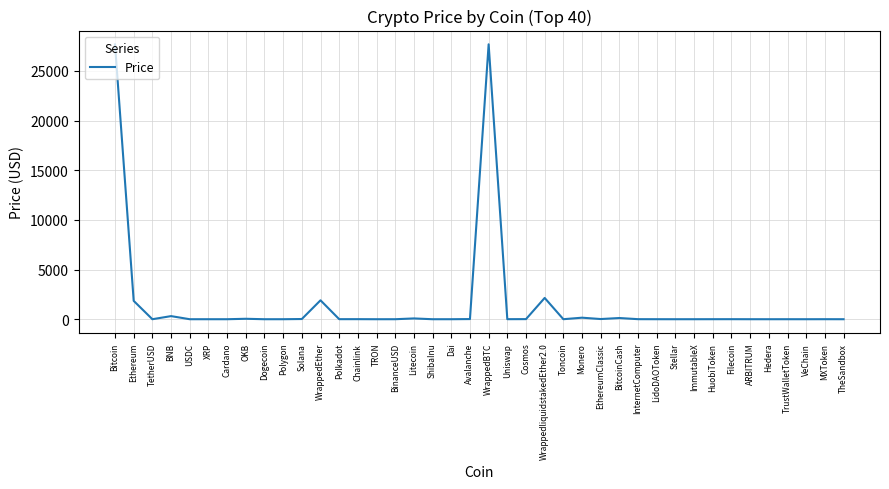

Does the chart display data point markers on the line(s)?

No